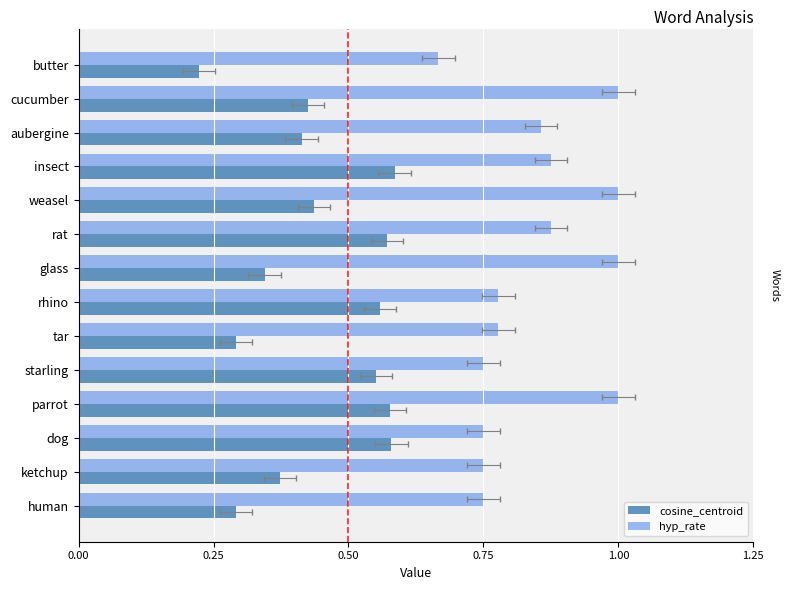

The cosine_centroid series shows 0.4 at cucumber. True or false?

True